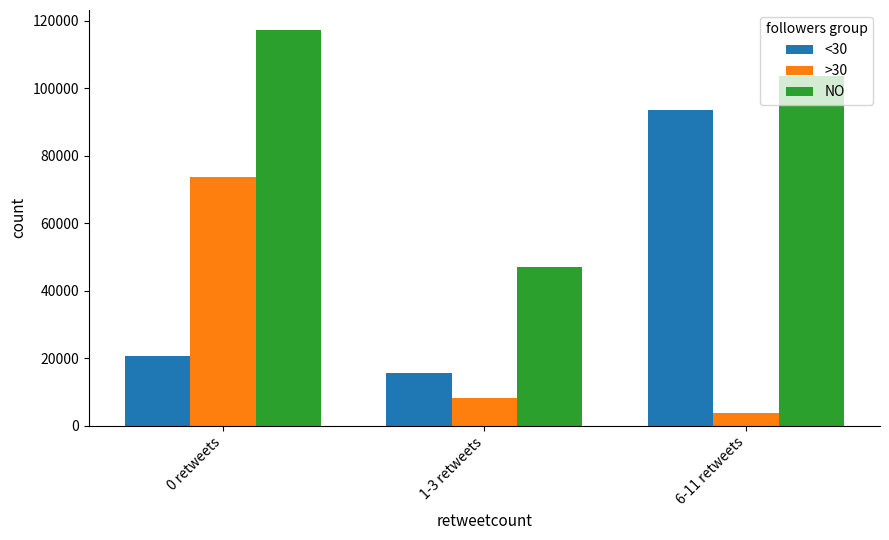

Is the value of NO at 1-3 retweets greater than the value of >30 at 6-11 retweets?

Yes